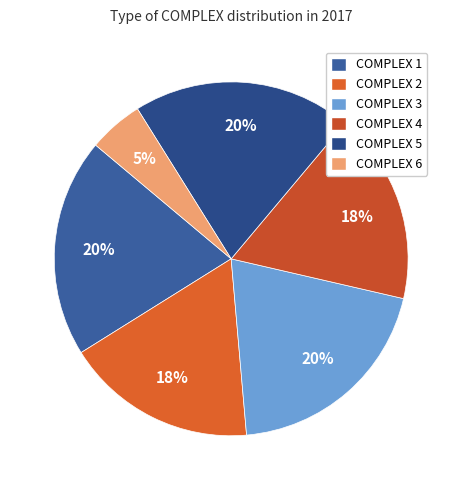

How many slices are in this pie chart?

6